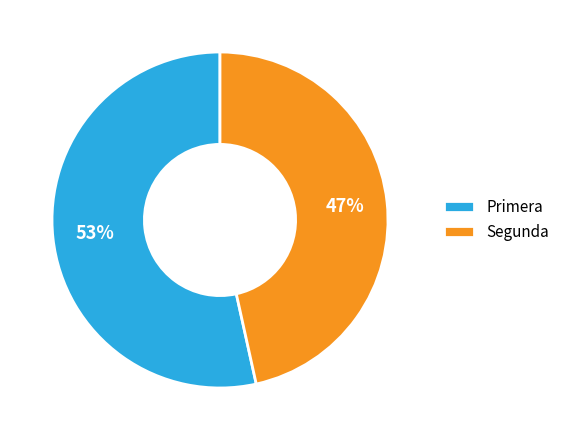

True or false: Segunda accounts for 24% of the total.

False